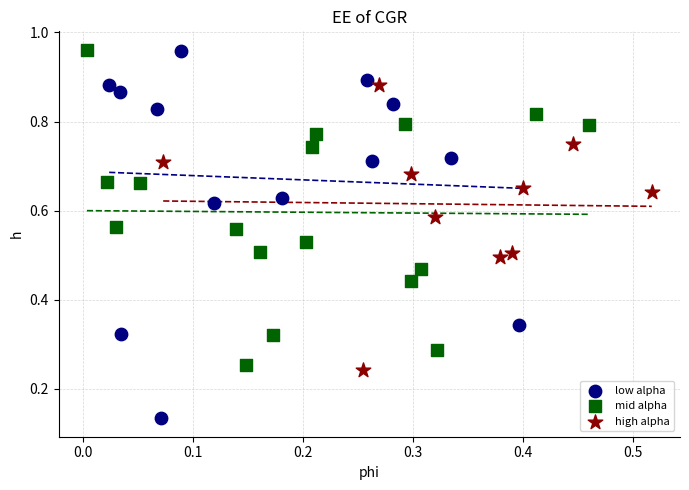

Which series reaches the minimum Y coordinate?

low alpha